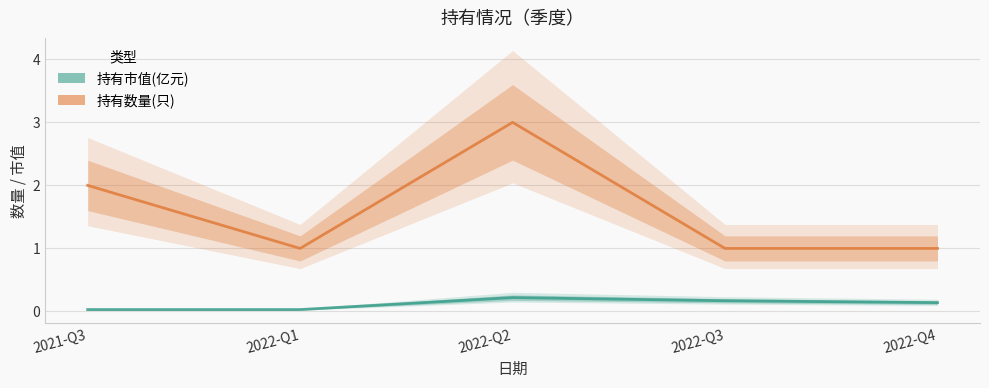

The value of 持有数量(只) at 2021-Q3 is 0.6. True or false?

False